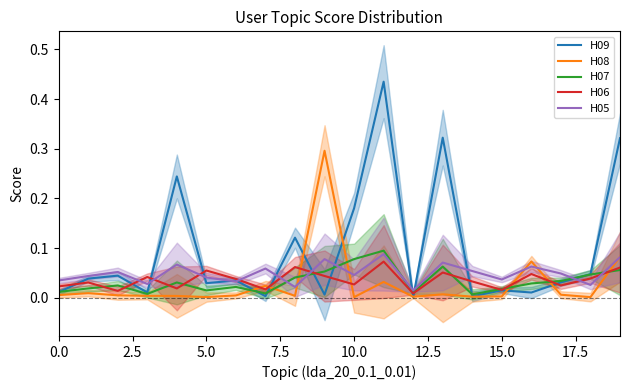

Which series has the largest total across all categories?

H09